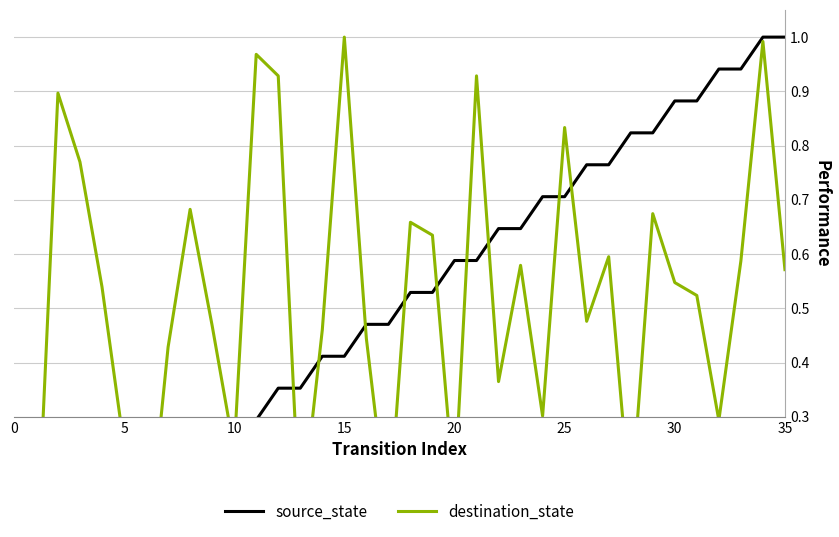

Which series has the widest spread of values?

source_state